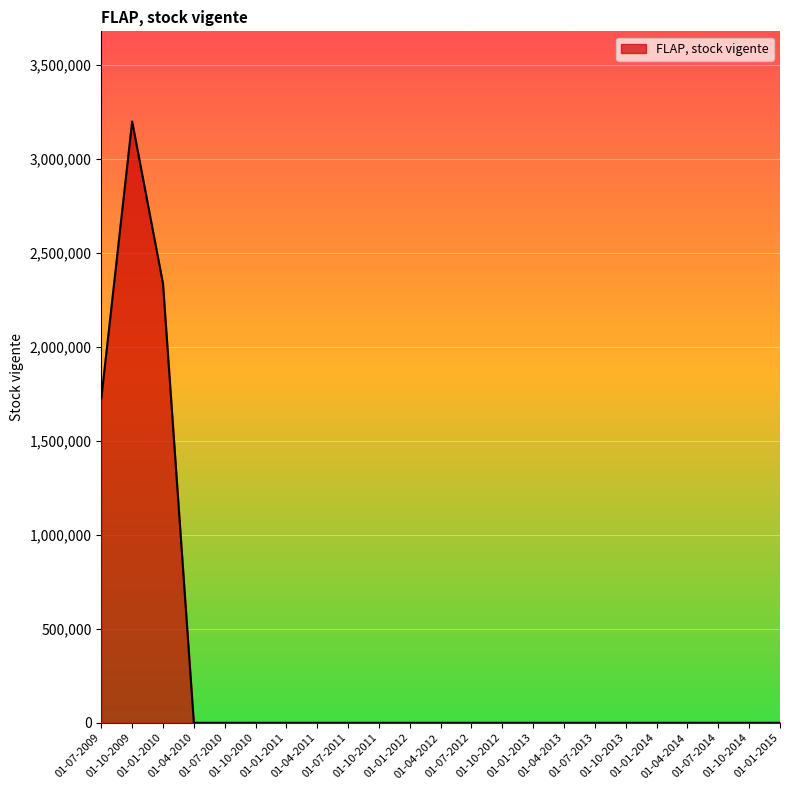

What is the difference between the maximum and minimum values?

3198606